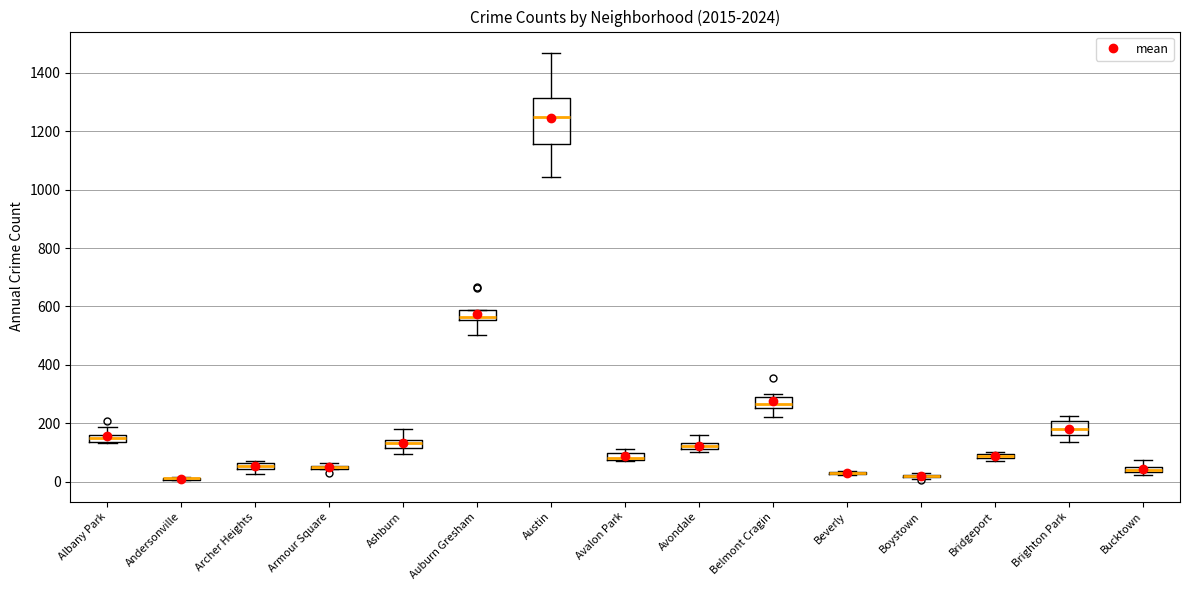

Which box is the tallest, from its lower edge to its upper edge?

Austin